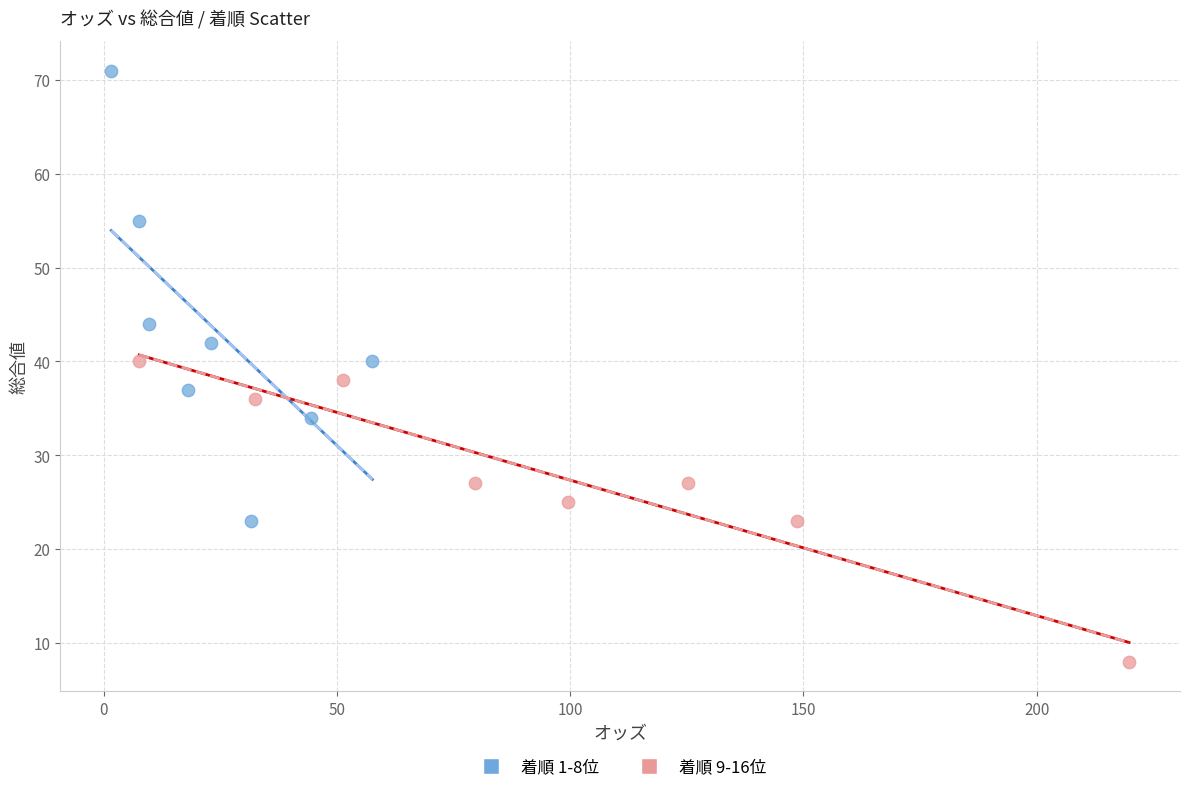

Which series has the largest Y range (max minus min)?

着順 1-8位